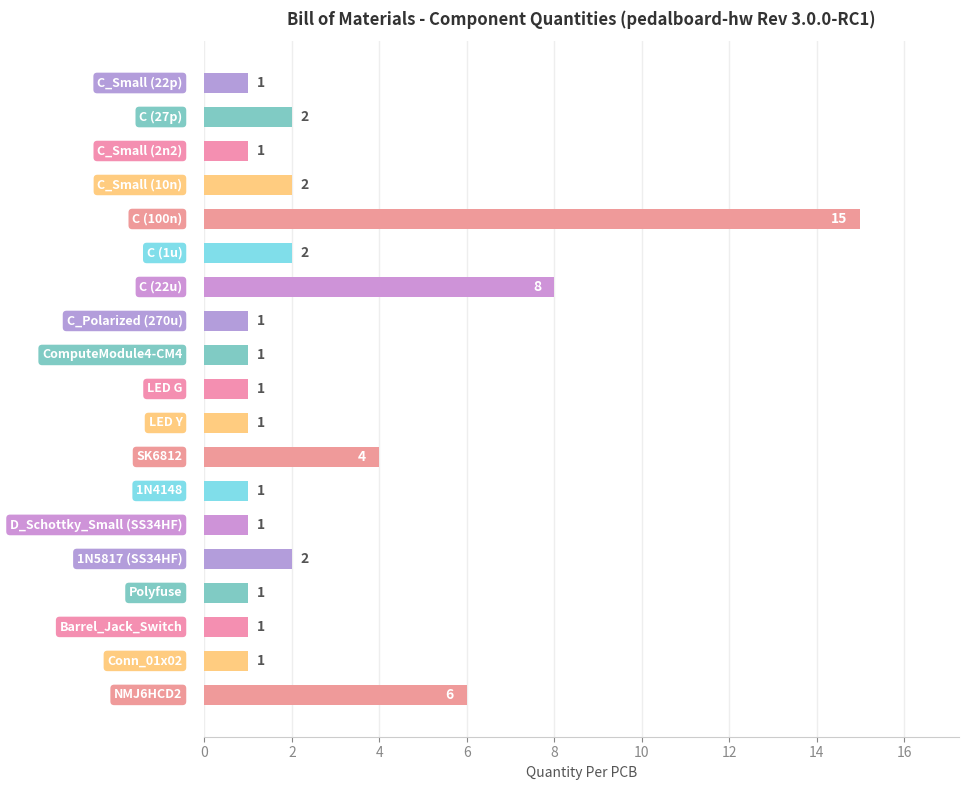

Does the chart contain stacked bars?

No